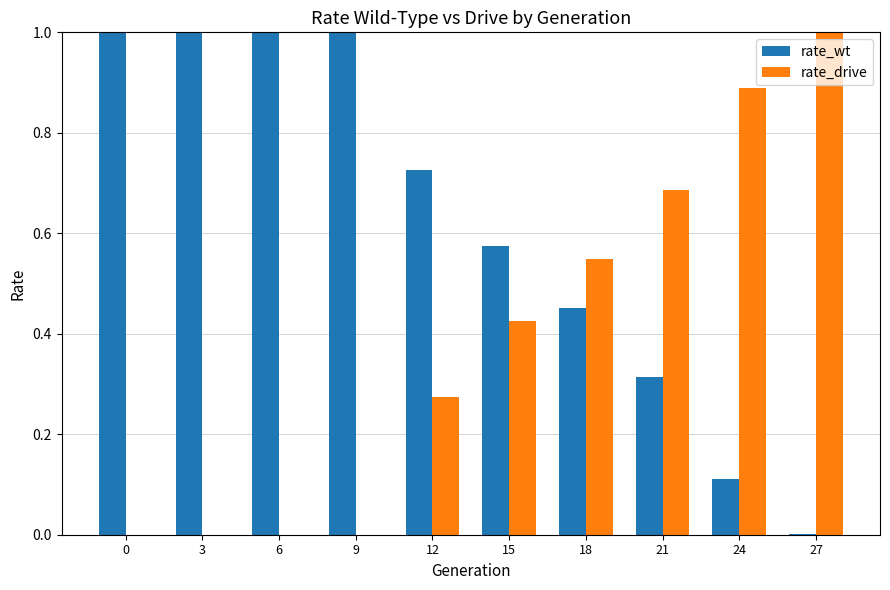

Which series has the largest total across all categories?

rate_wt